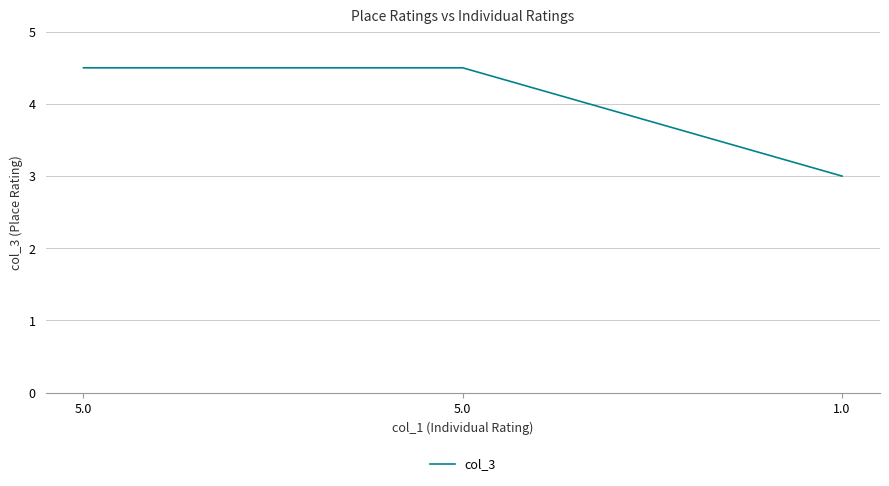

What is the change in value from 5.0 to 1.0?

-1.5